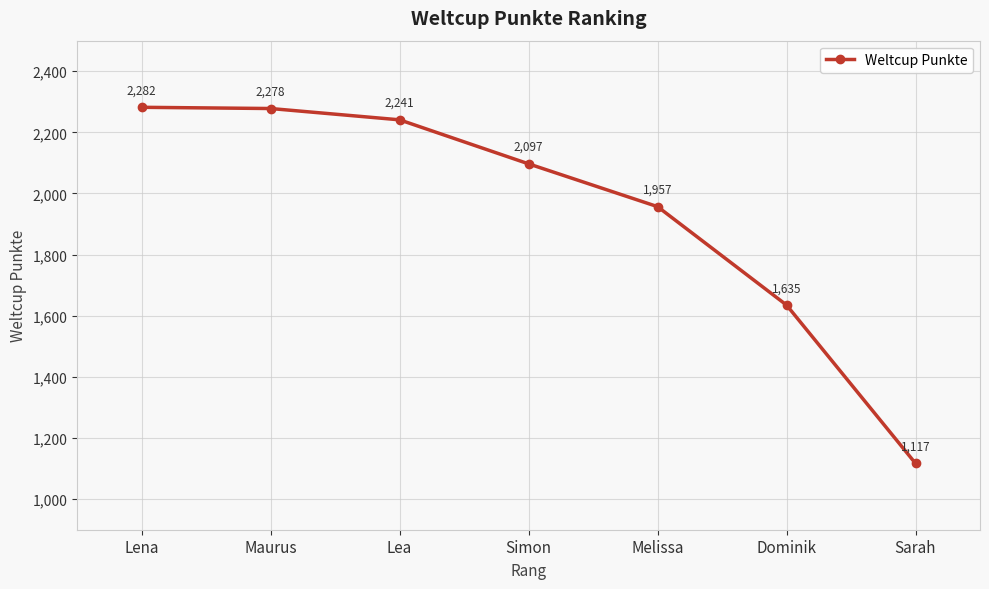

Reading right to left, what are all the values shown in this chart?

1117	1635	1957	2097	2241	2278	2282